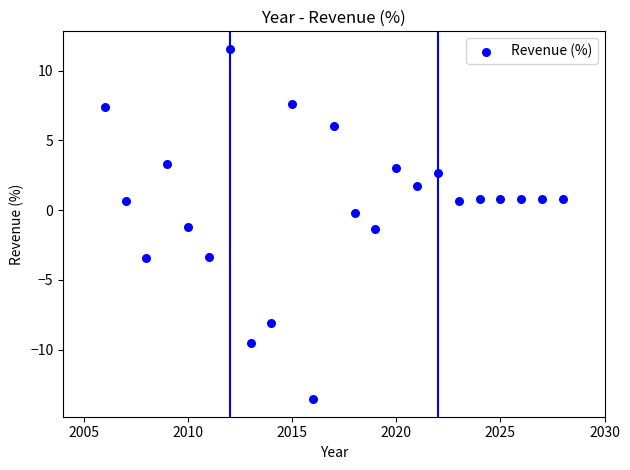

What is the range of X values (max minus min)?

22.0